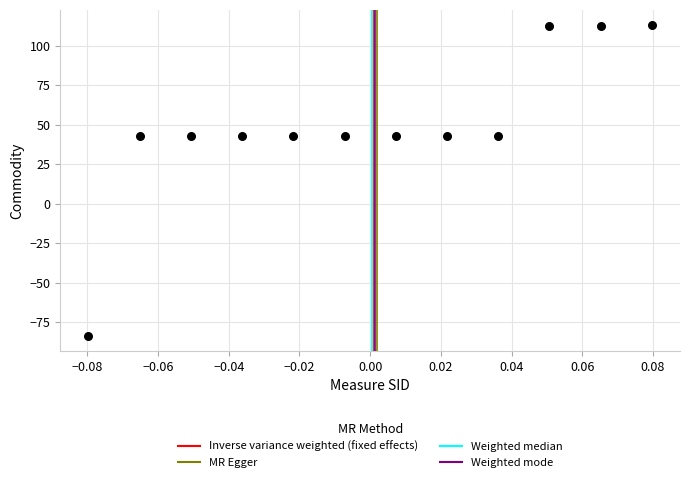

What is the average Y value?

50.0